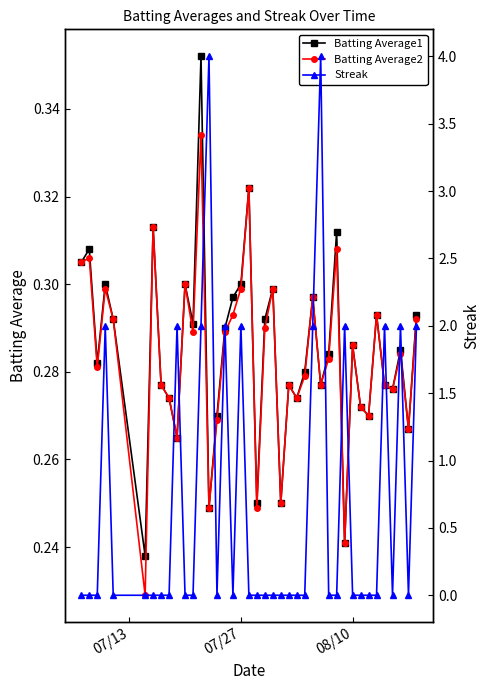

True or false: Batting Average1 has more than 1 interior local peaks.

True